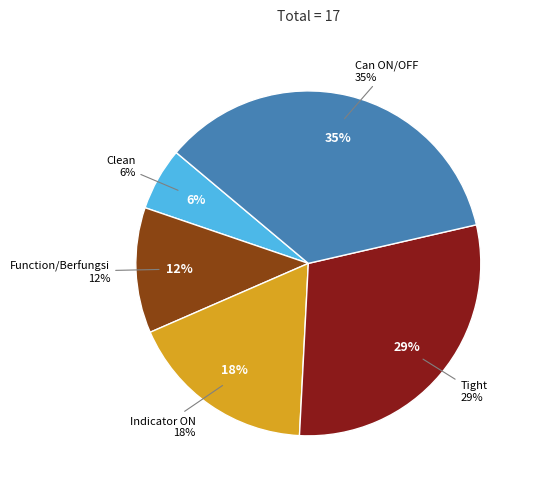

What portion of the pie excludes Tight?

70.6%